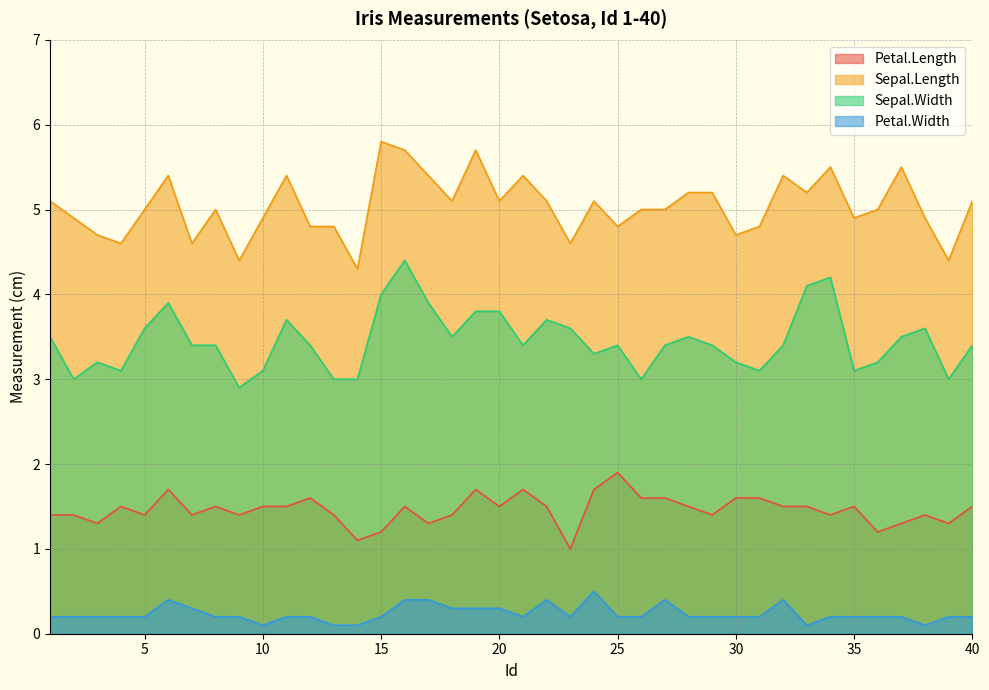

What is the difference between the second highest and second lowest values in the Sepal.Width series?

1.2